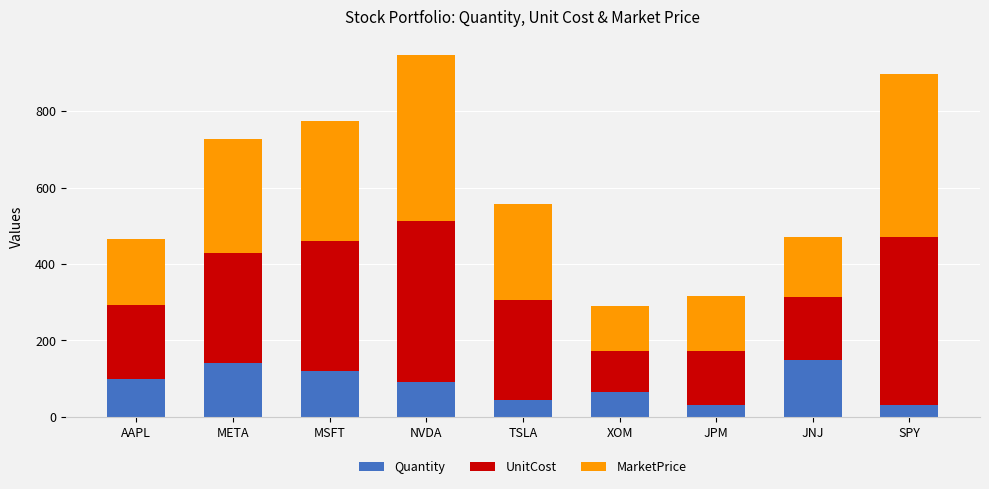

What is the minimum value for Quantity?

30.0